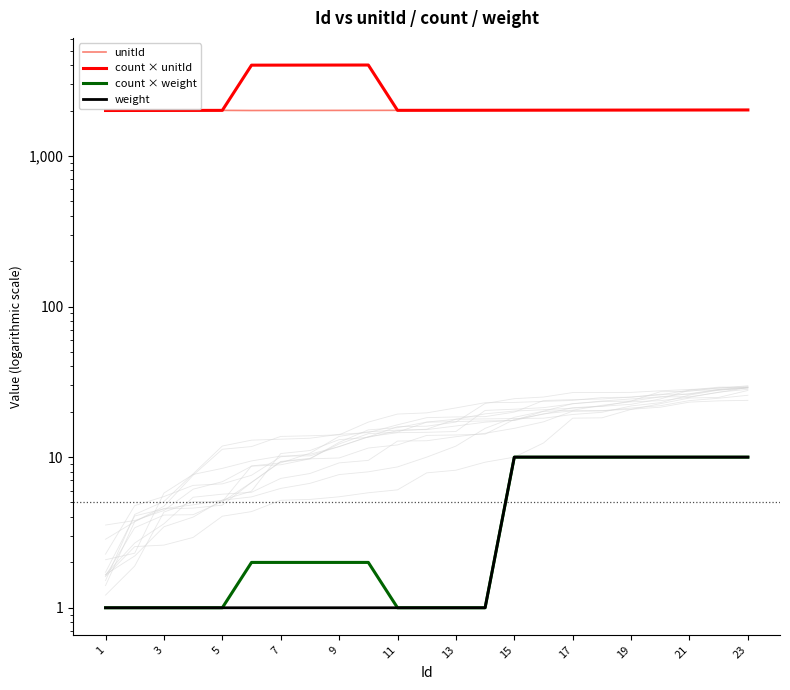

True or false: count × weight and weight intersect in this chart.

False